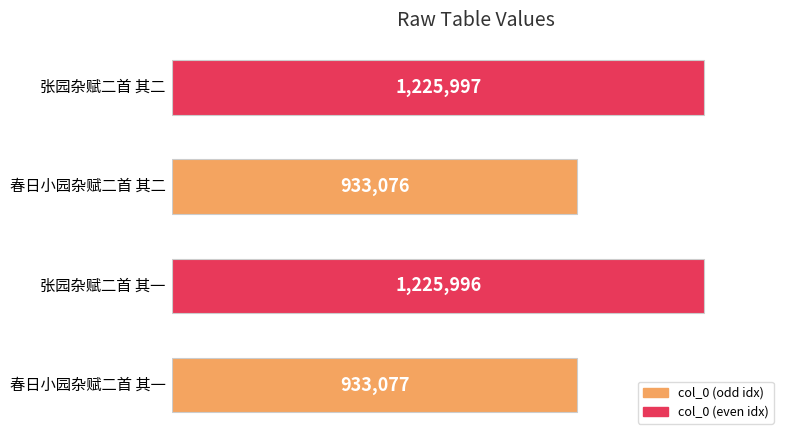

What is the difference between the second highest and minimum values?

292920